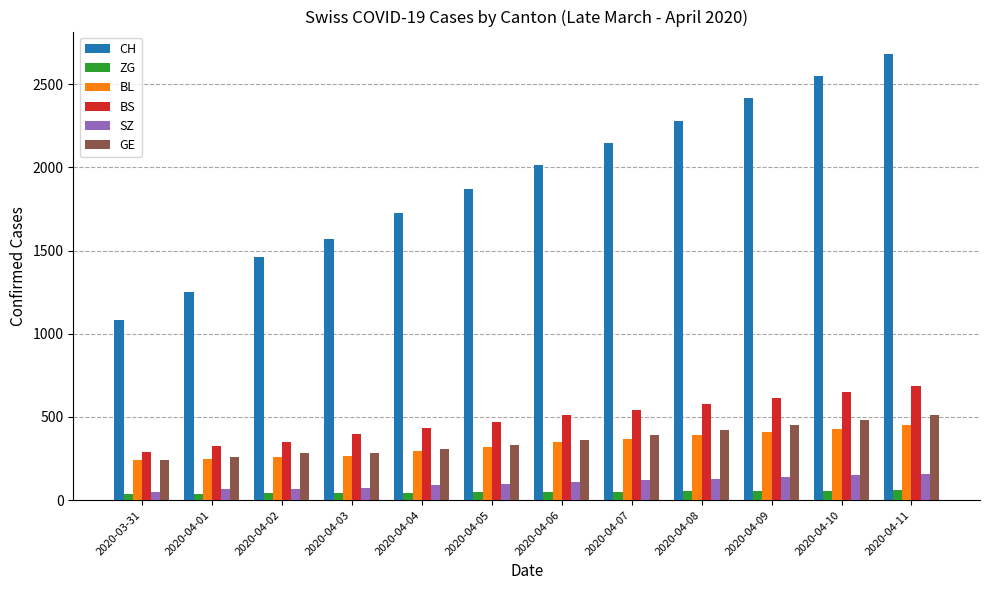

What is the label of the 8th bar from the left?

2020-04-07